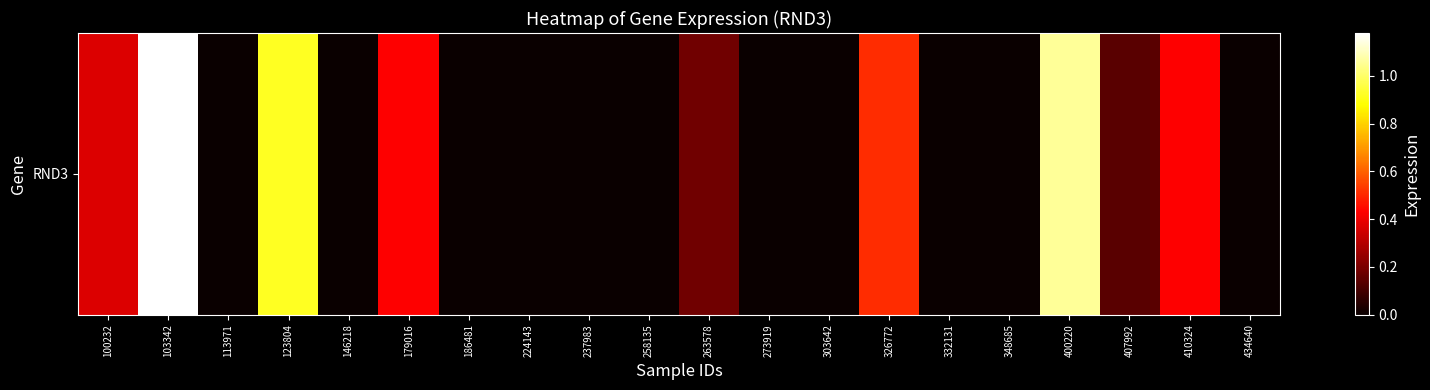

List the labels in order of value, largest first.

103342, 400220, 123804, 326772, 179016, 410324, 100232, 263578, 407992, 113971, 146218, 186481, 224143, 237983, 258135, 273919, 303642, 332131, 348685, 434640